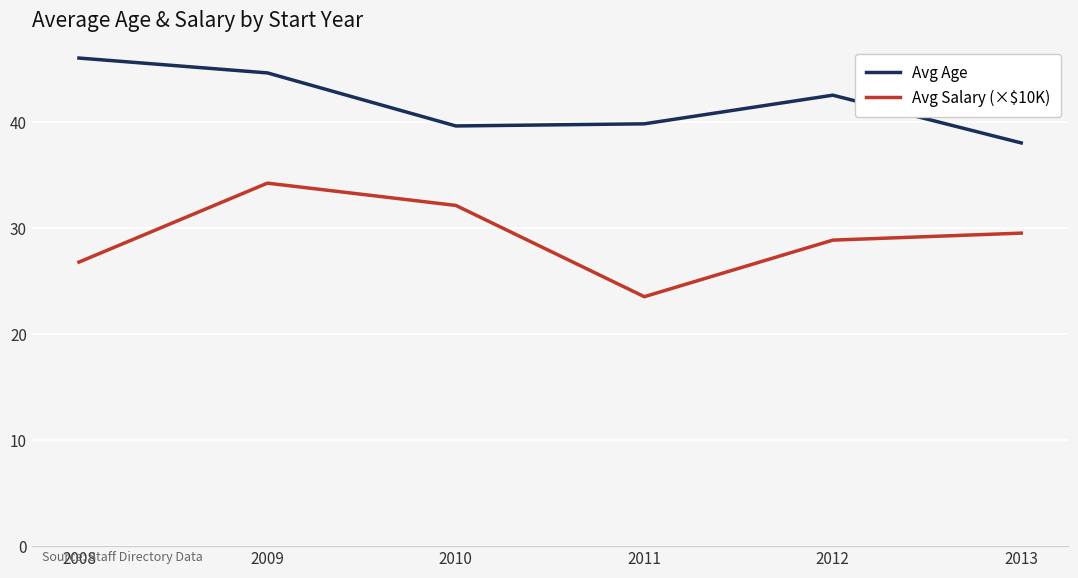

The value of Avg Age at 2012 is 20.5. True or false?

False